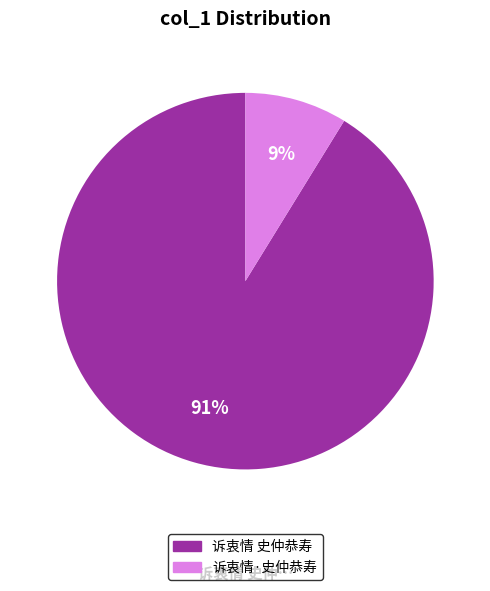

To the nearest percent, what is the average slice percentage?

50%